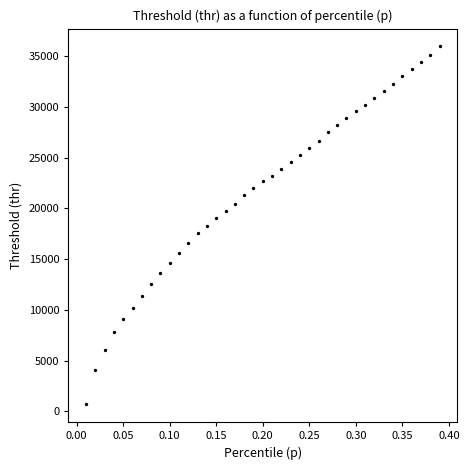

What is the range of X values (max minus min)?

0.4